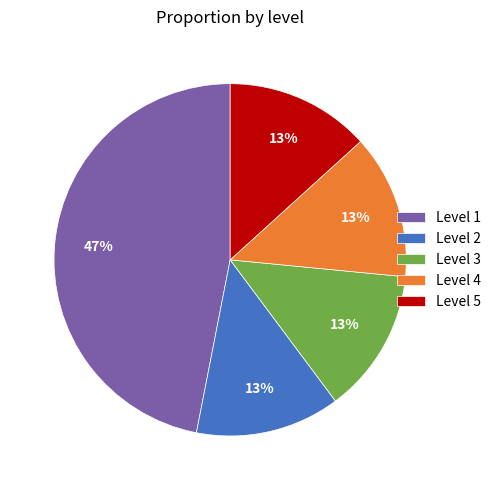

Combined, do Level 5 and Level 1 account for over 50%?

Yes